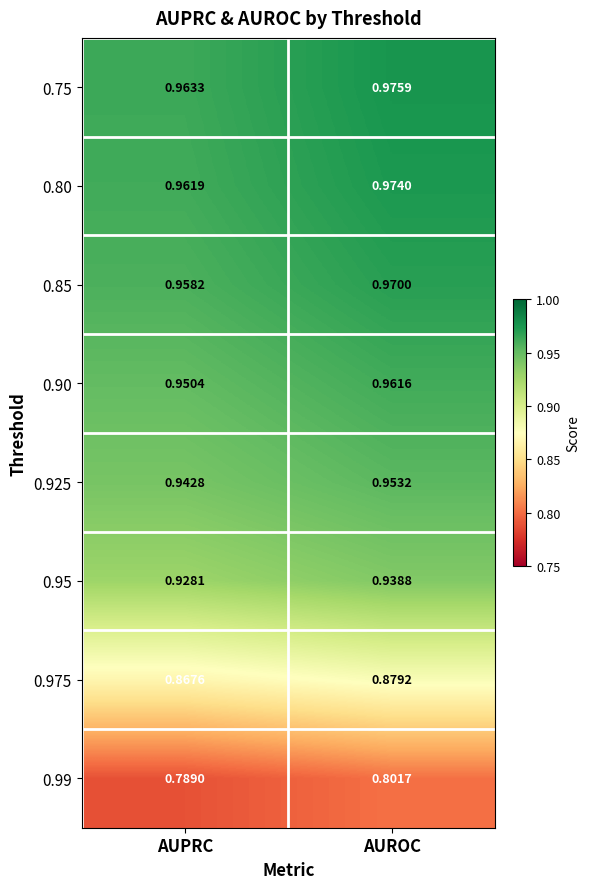

Which category has the highest value in the 0.85 series?

AUROC